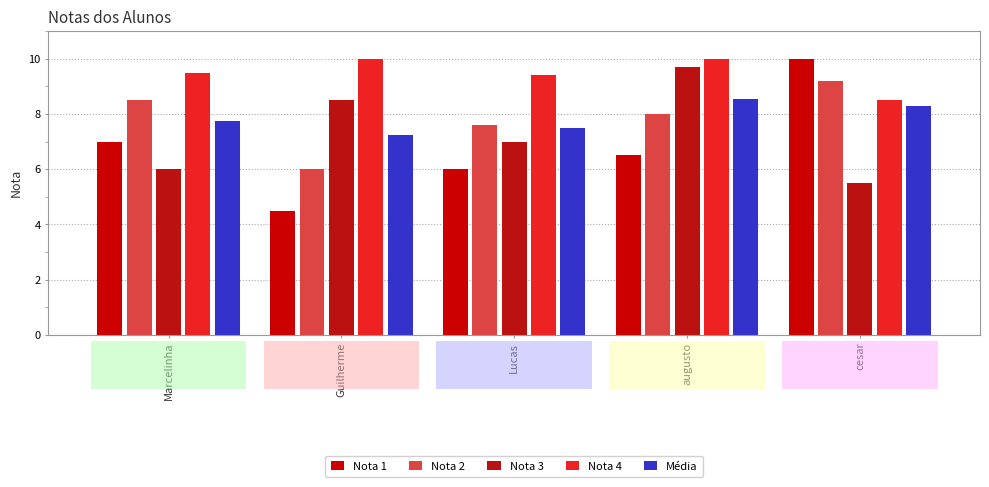

How many distinct data groups are displayed?

5